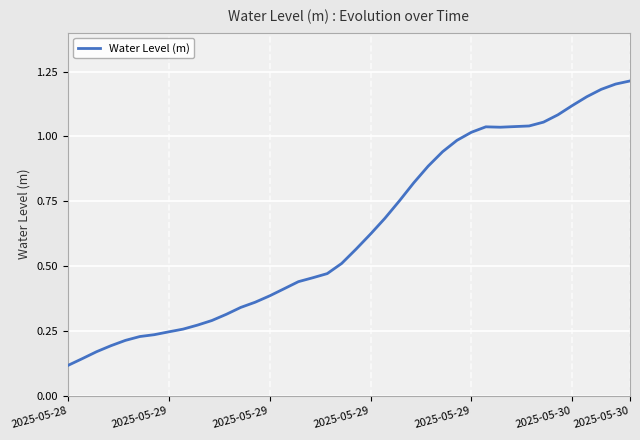

How many interior local peaks (higher than both neighbors) does the data have?

1